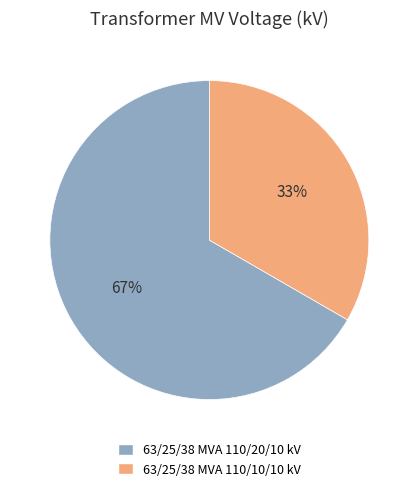

Count the number of slices in the pie.

2